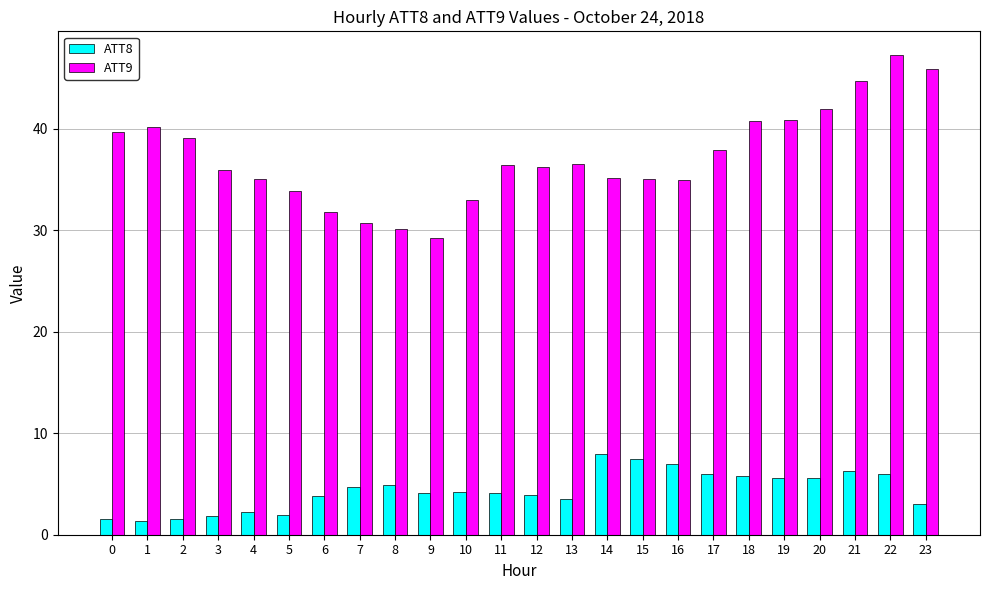

True or false: ATT8 has a value of 4.7 at 7.

True